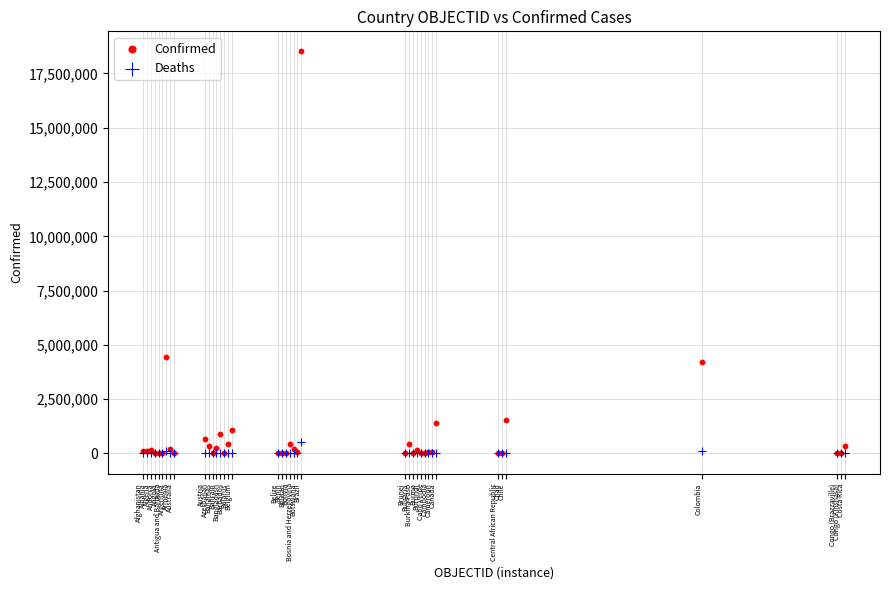

Which series contains the highest Y value?

Confirmed